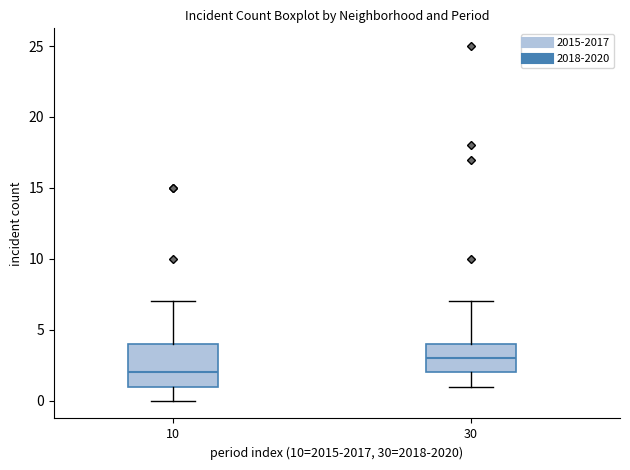

Reading left to right, transcribe this box plot: for each box, give where its median line is, the range the box spans, and where its two whiskers end, as read against the y-axis. The values are not printed on the chart, so give them approximately, as read against the axis.

10: median 2, box 1 to 4, whiskers 0 to 7
30: median 3, box 2 to 4, whiskers 1 to 7